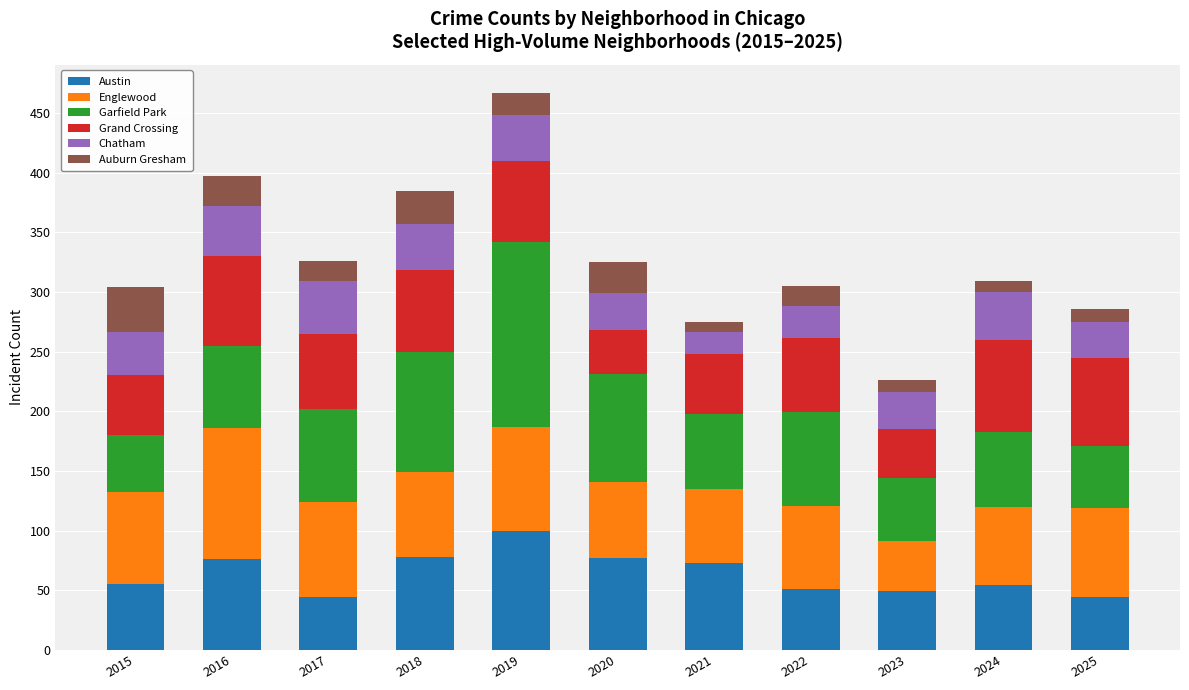

At which label does Austin reach its peak?

2019